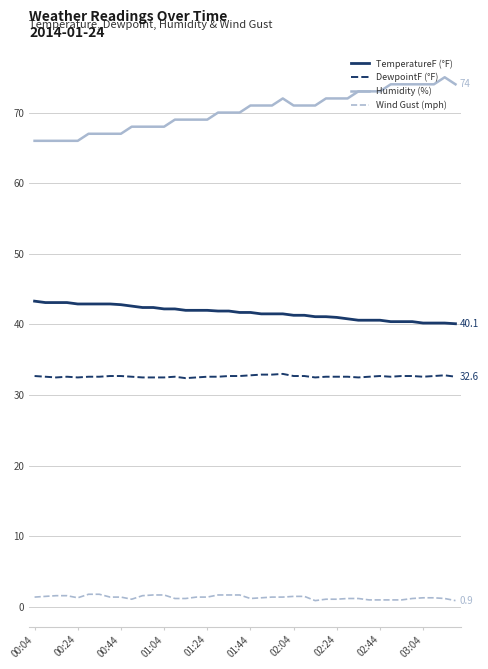

What is the greatest value displayed?

75.0